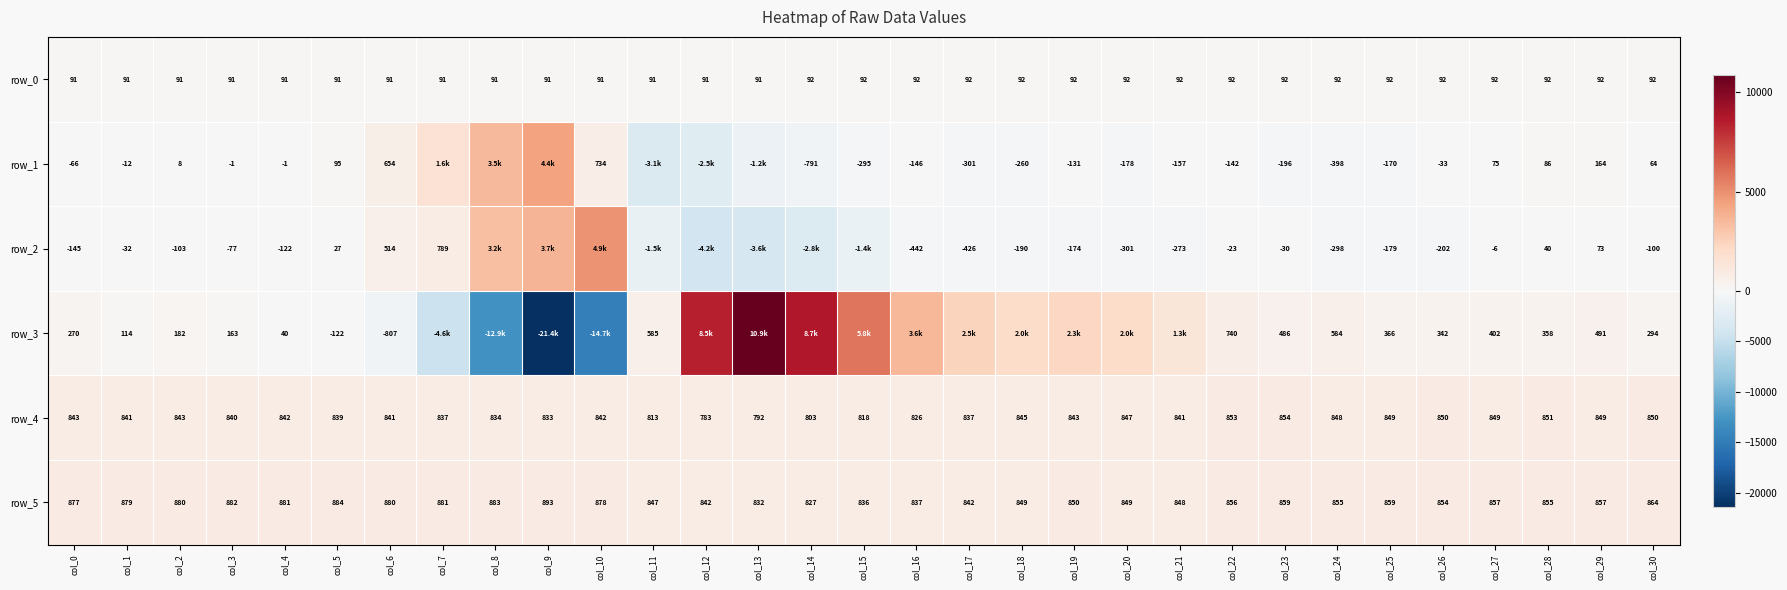

Reading right to left, list all the values displayed in this chart.

row_0: col_30=92.3	col_29=92.3	col_28=92.2	col_27=92.1	col_26=92.1	col_25=92.0	col_24=92.0	col_23=92.0	col_22=91.9	col_21=91.8	col_20=91.8	col_19=91.7	col_18=91.7	col_17=91.7	col_16=91.6	col_15=91.5	col_14=91.5	col_13=91.4	col_12=91.4	col_11=91.4	col_10=91.3	col_9=91.2	col_8=91.2	col_7=91.1	col_6=91.1	col_5=91.1	col_4=90.9	col_3=90.9	col_2=90.9	col_1=90.8	col_0=90.8
row_1: col_30=64.0	col_29=164.0	col_28=86.0	col_27=75.0	col_26=-33.0	col_25=-170.0	col_24=-398.0	col_23=-196.0	col_22=-142.0	col_21=-157.0	col_20=-178.0	col_19=-131.0	col_18=-260.0	col_17=-301.0	col_16=-146.0	col_15=-295.0	col_14=-791.0	col_13=-1187.0	col_12=-2524.0	col_11=-3072.0	col_10=734.0	col_9=4366.0	col_8=3545.0	col_7=1550.0	col_6=654.0	col_5=95.0	col_4=-1.0	col_3=-1.0	col_2=8.0	col_1=-12.0	col_0=-66.0
row_2: col_30=-100.0	col_29=73.0	col_28=40.0	col_27=-6.0	col_26=-202.0	col_25=-179.0	col_24=-298.0	col_23=-30.0	col_22=-23.0	col_21=-273.0	col_20=-301.0	col_19=-174.0	col_18=-190.0	col_17=-426.0	col_16=-442.0	col_15=-1356.0	col_14=-2845.0	col_13=-3641.0	col_12=-4151.0	col_11=-1540.0	col_10=4920.0	col_9=3657.0	col_8=3236.0	col_7=789.0	col_6=514.0	col_5=27.0	col_4=-122.0	col_3=-77.0	col_2=-103.0	col_1=-32.0	col_0=-145.0
row_3: col_30=294.0	col_29=491.0	col_28=358.0	col_27=402.0	col_26=342.0	col_25=366.0	col_24=584.0	col_23=486.0	col_22=740.0	col_21=1302.0	col_20=1962.0	col_19=2284.0	col_18=1970.0	col_17=2461.0	col_16=3604.0	col_15=5818.0	col_14=8684.0	col_13=10871.0	col_12=8474.0	col_11=585.0	col_10=-14688.0	col_9=-21399.0	col_8=-12913.0	col_7=-4630.0	col_6=-807.0	col_5=-122.0	col_4=40.0	col_3=163.0	col_2=182.0	col_1=114.0	col_0=270.0
row_4: col_30=850.0	col_29=849.0	col_28=851.0	col_27=849.0	col_26=850.0	col_25=849.0	col_24=848.0	col_23=854.0	col_22=853.0	col_21=841.0	col_20=847.0	col_19=843.0	col_18=845.0	col_17=837.0	col_16=826.0	col_15=818.0	col_14=803.0	col_13=792.0	col_12=783.0	col_11=813.0	col_10=842.0	col_9=833.0	col_8=834.0	col_7=837.0	col_6=841.0	col_5=839.0	col_4=842.0	col_3=840.0	col_2=843.0	col_1=841.0	col_0=843.0
row_5: col_30=864.0	col_29=857.0	col_28=855.0	col_27=857.0	col_26=854.0	col_25=859.0	col_24=855.0	col_23=859.0	col_22=856.0	col_21=848.0	col_20=849.0	col_19=850.0	col_18=849.0	col_17=842.0	col_16=837.0	col_15=836.0	col_14=827.0	col_13=832.0	col_12=842.0	col_11=847.0	col_10=878.0	col_9=893.0	col_8=883.0	col_7=881.0	col_6=880.0	col_5=884.0	col_4=881.0	col_3=882.0	col_2=880.0	col_1=879.0	col_0=877.0